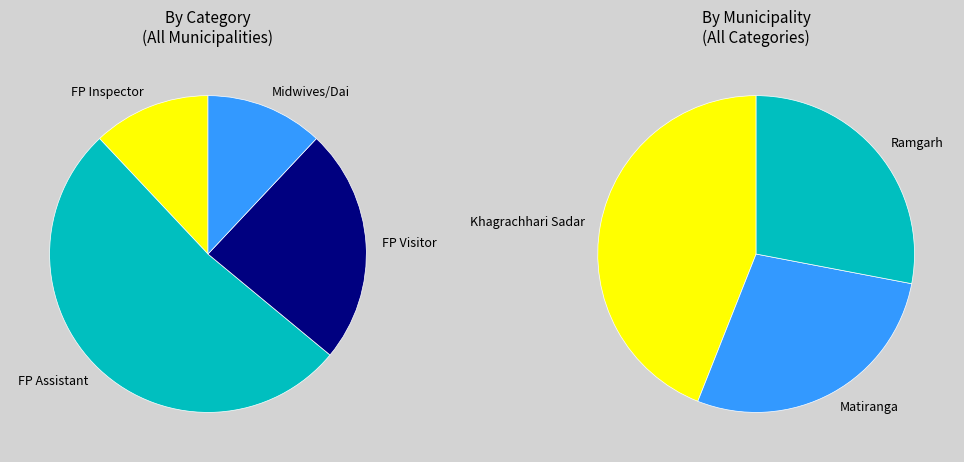

Is the sum of Khagrachhari Sadar and Matiranga greater than half?

Yes